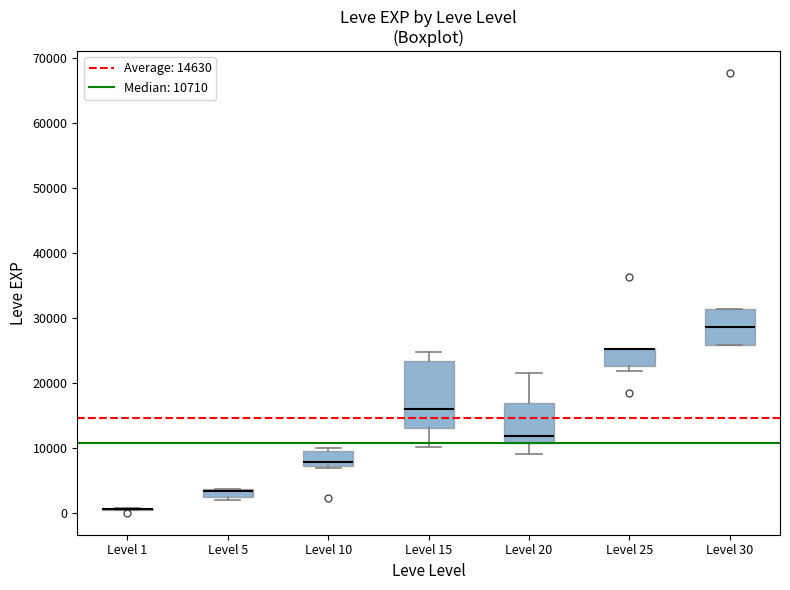

Comparing the boxes themselves (not the whiskers), which one is the tallest?

Level 15